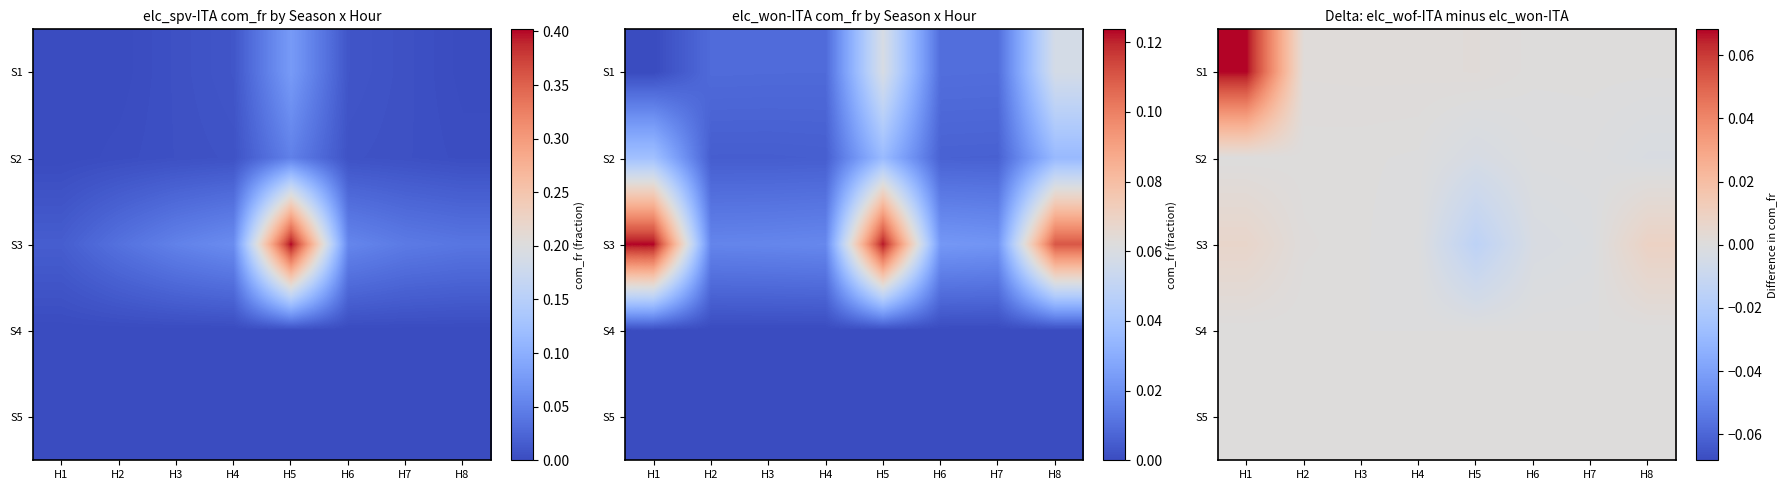

At how many categories does at least one series exceed 0?

8